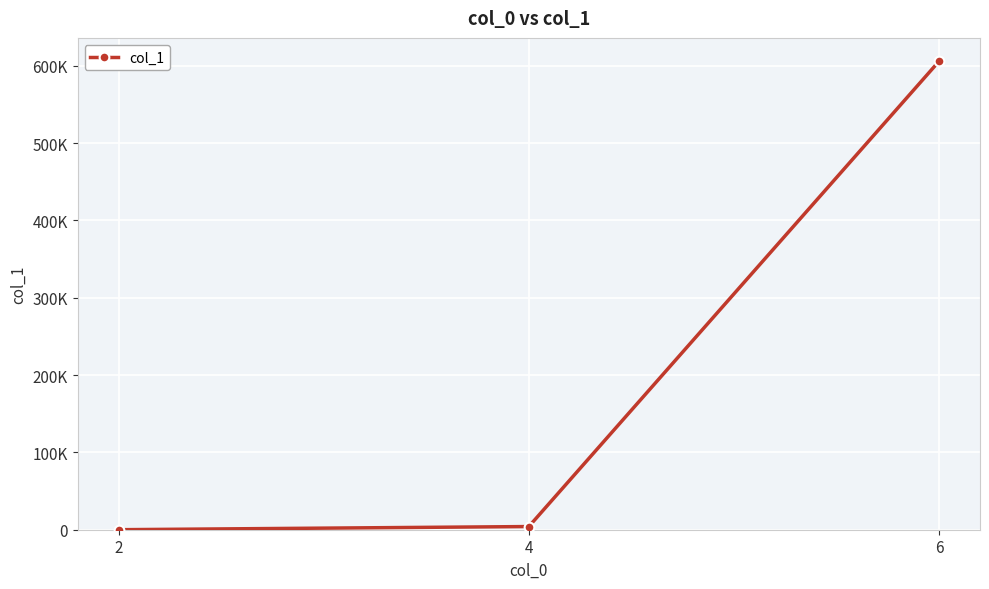

What is the greatest value displayed?

605797